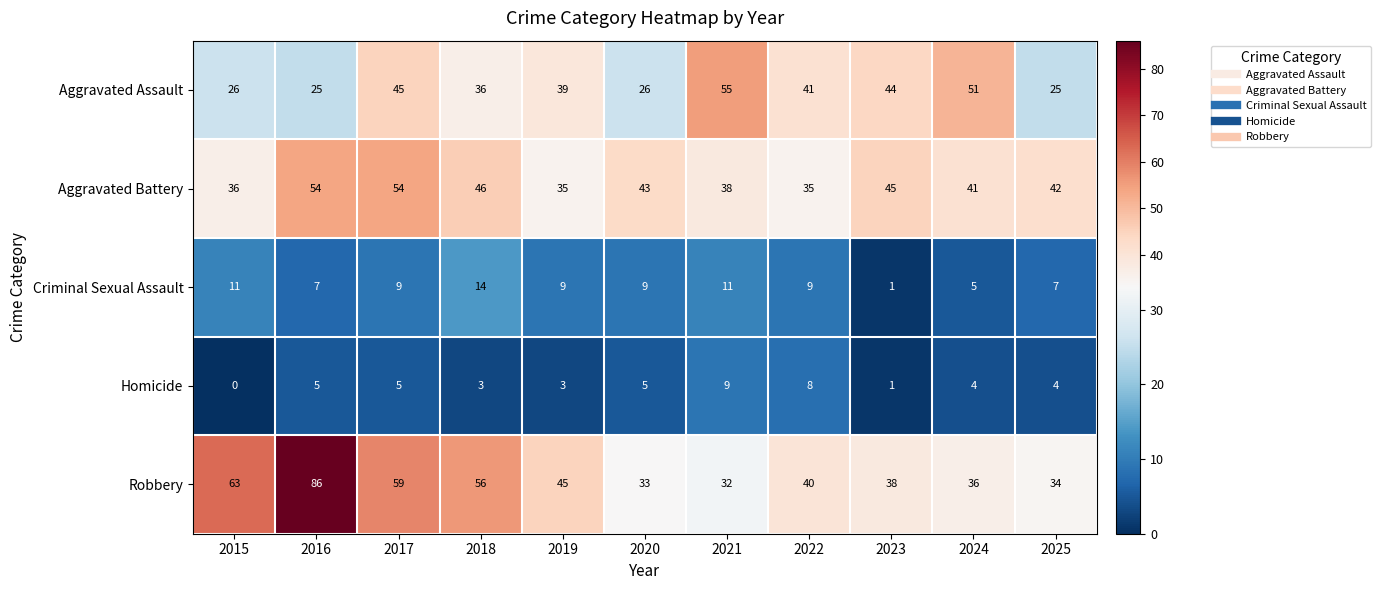

How many Homicide values are between 3 and 5?

7